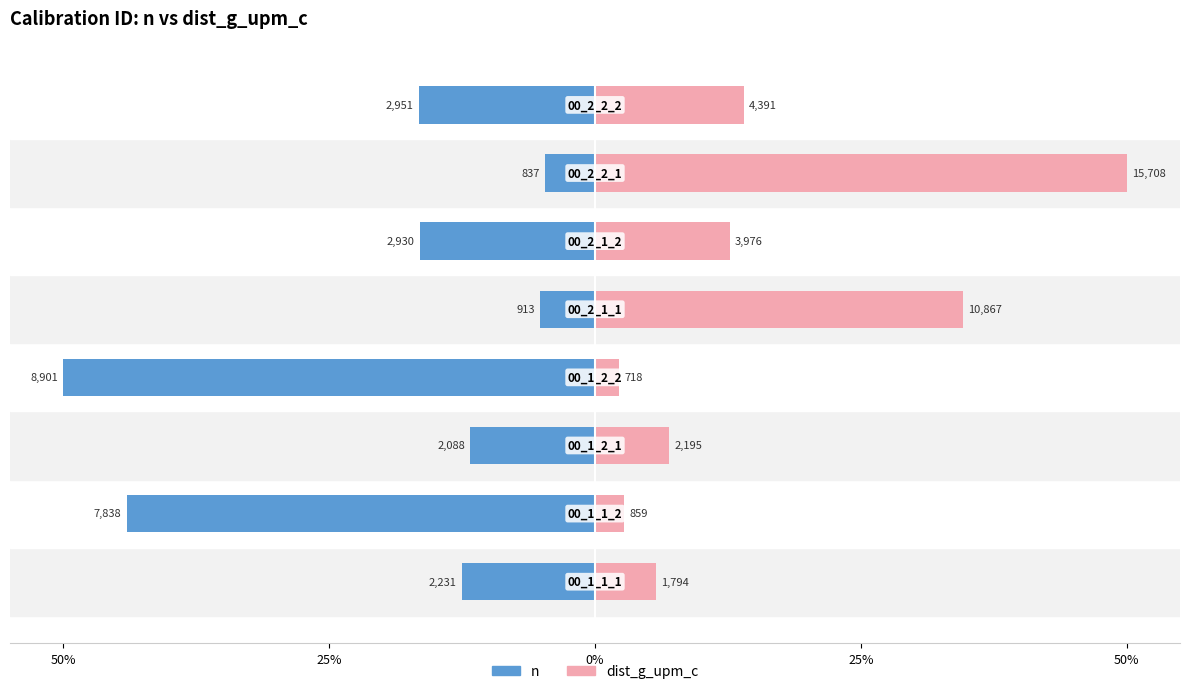

Between 50% and 5, which series saw the biggest shift?

dist_g_upm_c